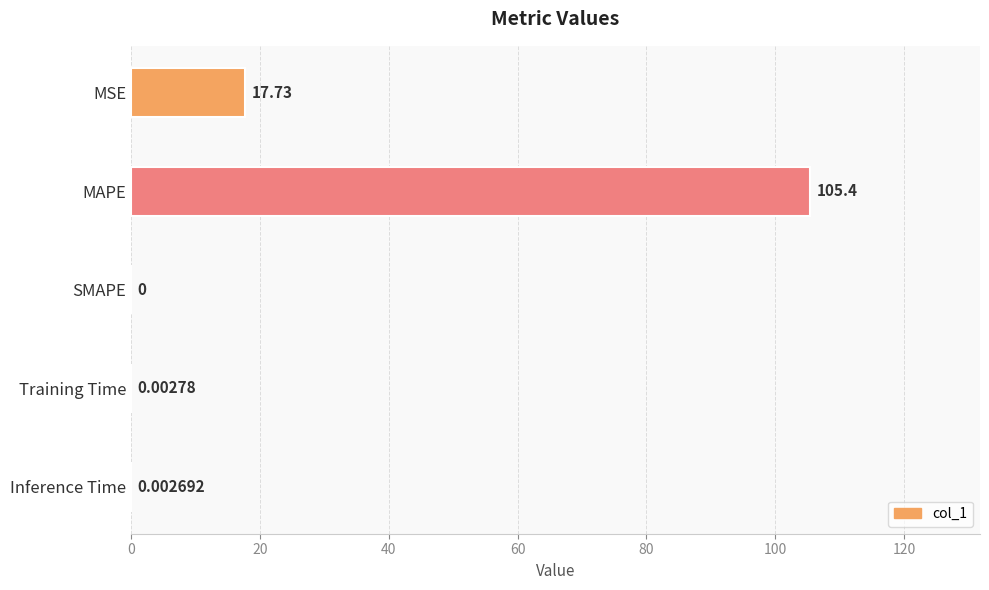

At which category does the chart reach its peak across all series?

MAPE